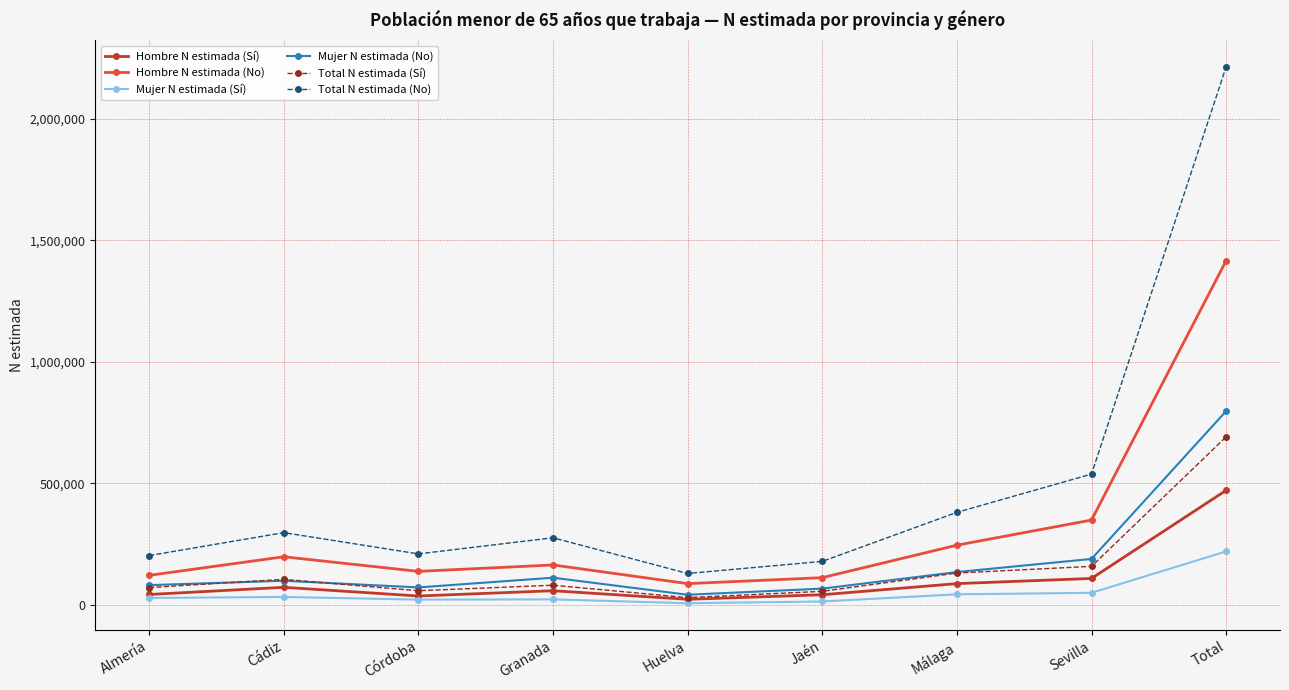

True or false: Mujer N estimada (No) has more than 2 interior local peaks.

False